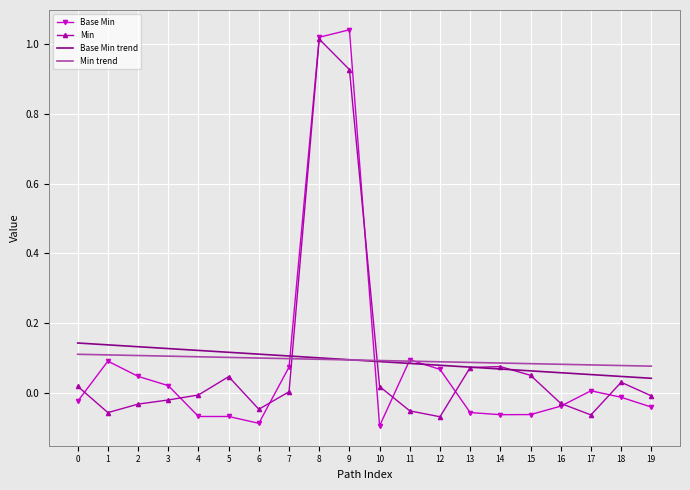

Rank the series by their maximum value, from lowest to highest.

Min trend, Base Min trend, Min, Base Min